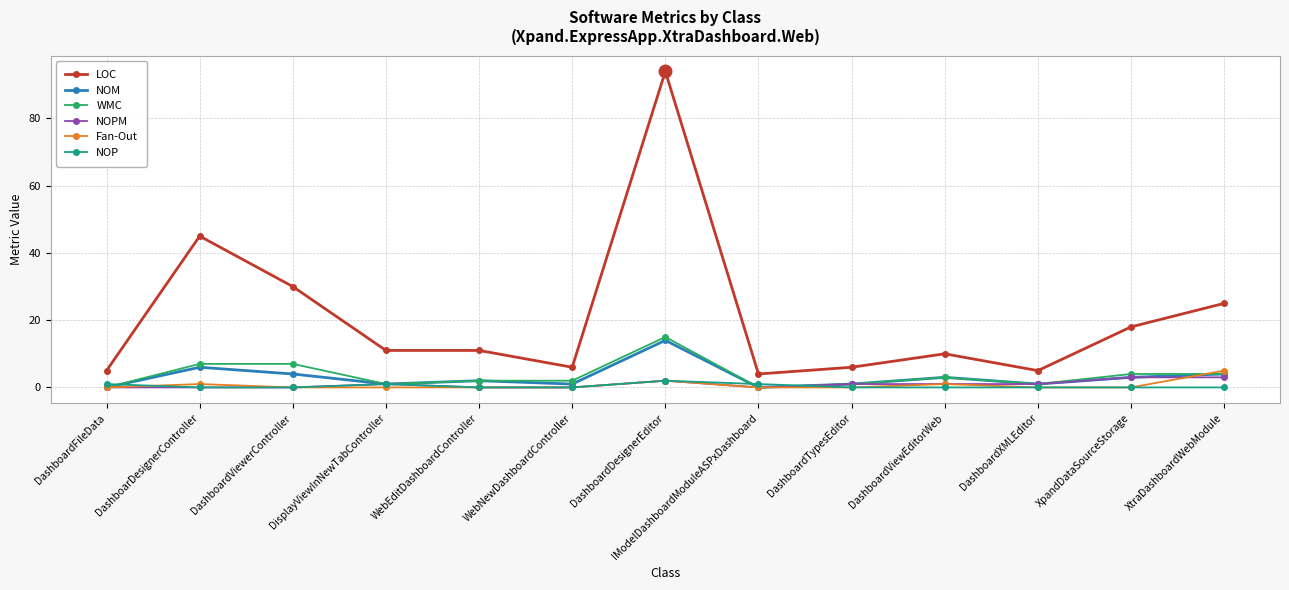

True or false: NOPM and LOC intersect in this chart.

False